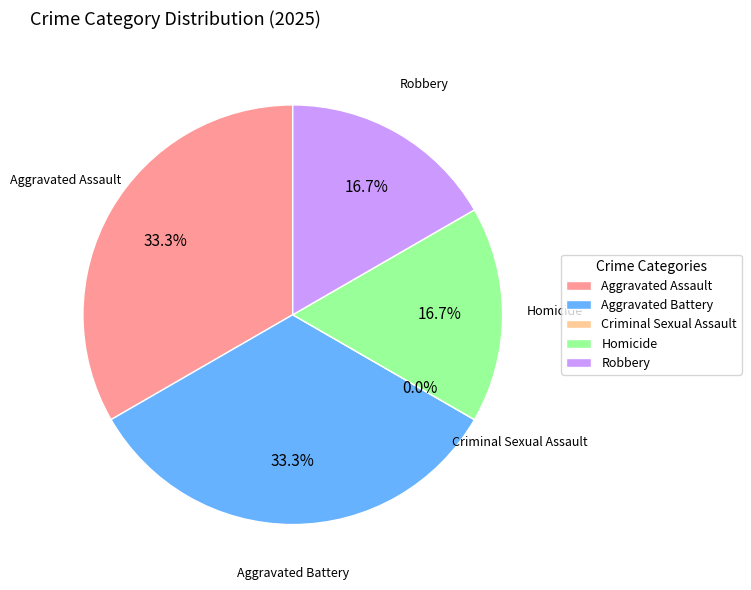

Is Criminal Sexual Assault the majority of the pie?

No